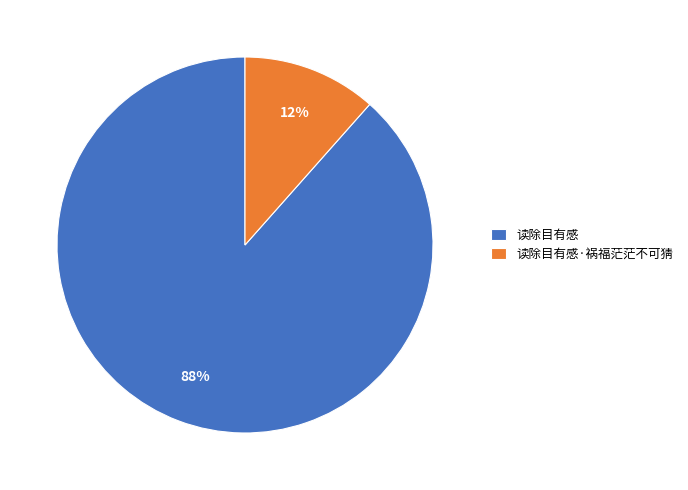

What is the smallest slice in the pie chart?

读除目有感·祸福茫茫不可猜